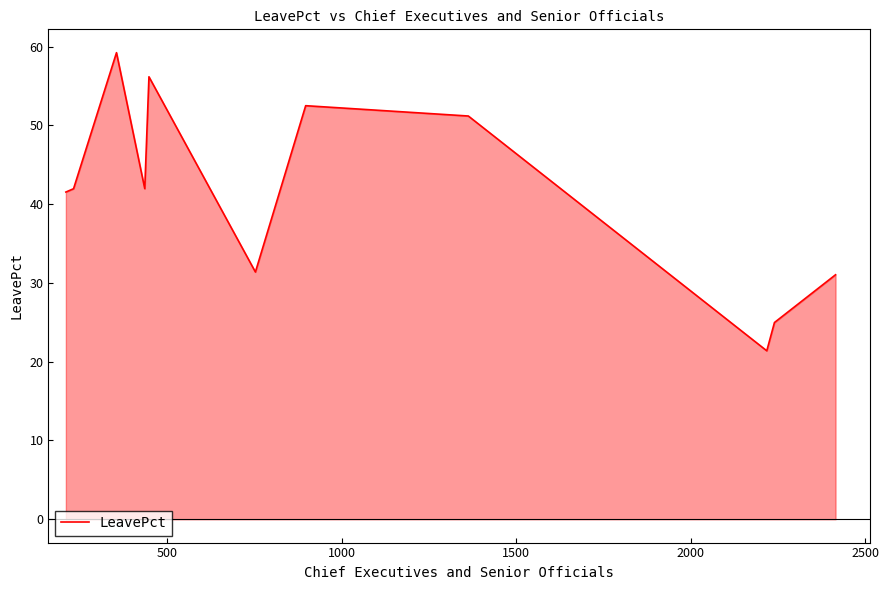

What is the average value?

41.2